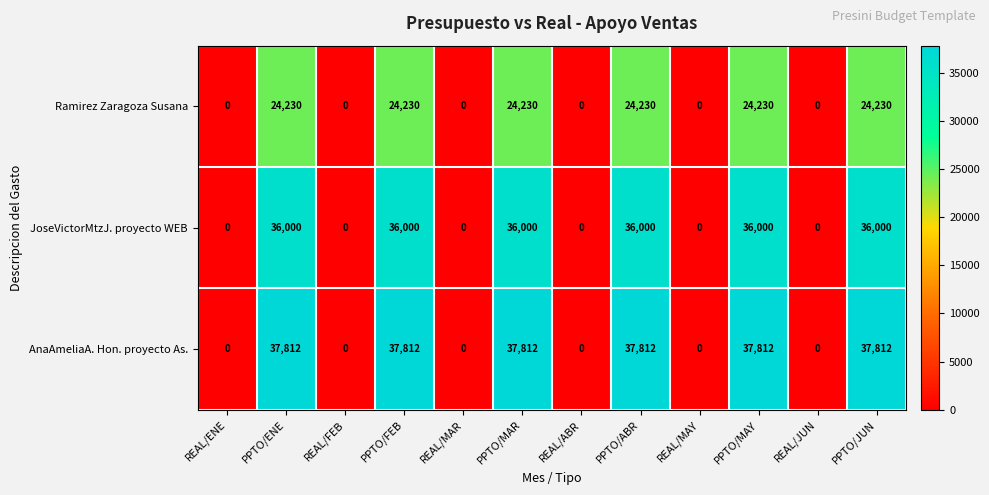

What is the highest value of the JoseVictorMtzJ. proyecto WEB series?

36000